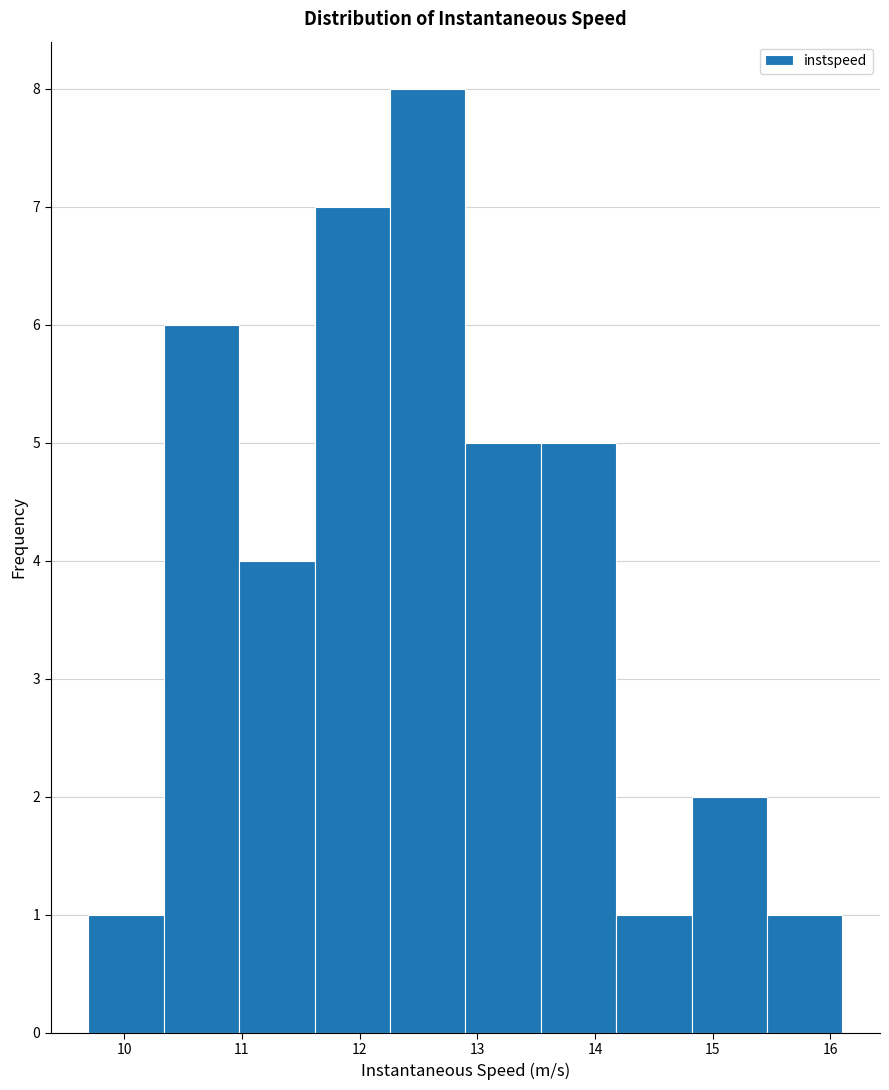

Which range on the x-axis has the tallest bar?

12.3 to 12.9